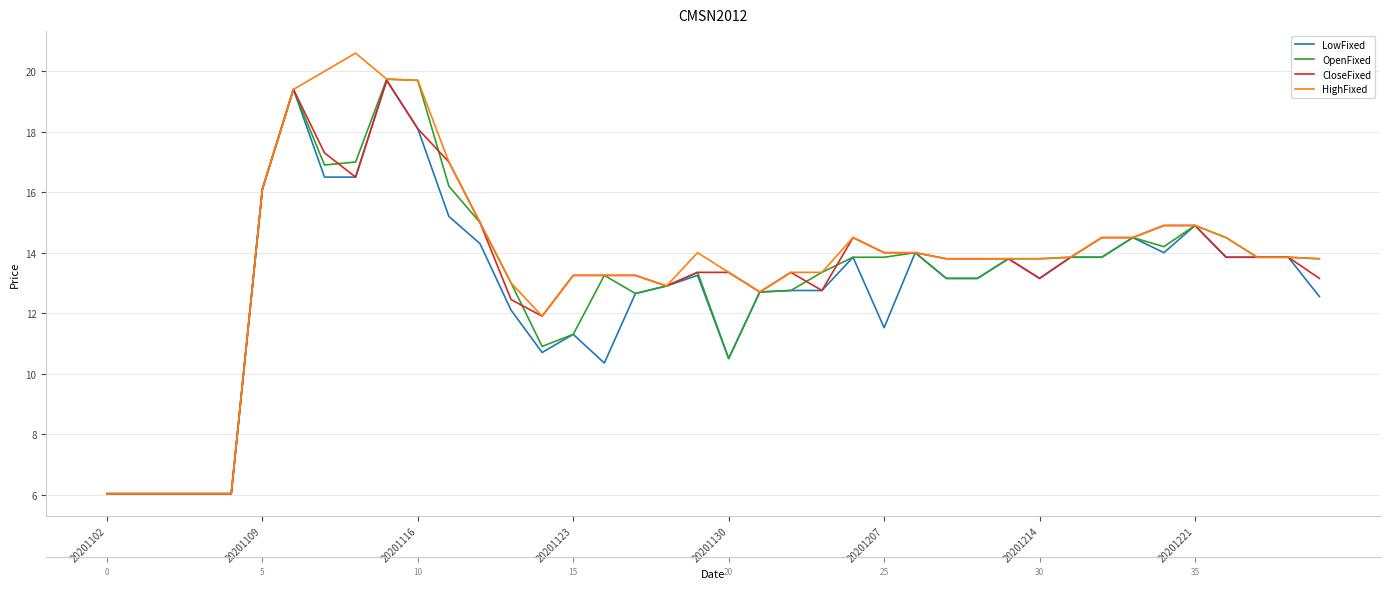

At which category does the chart reach its minimum across all series?

20201102